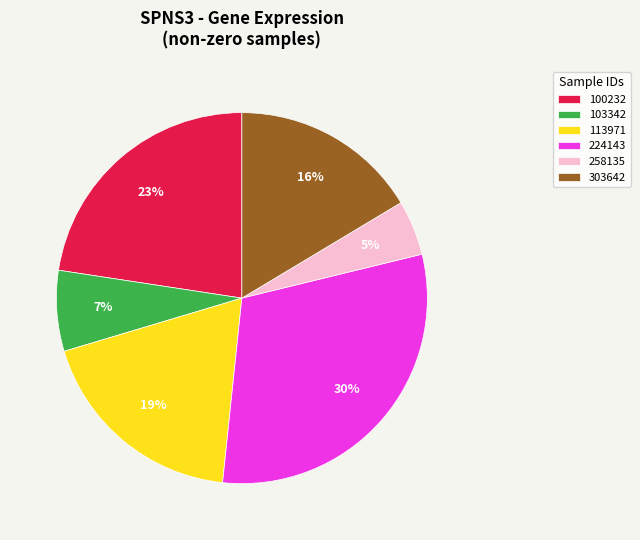

Between 303642 and 224143, which is larger?

224143